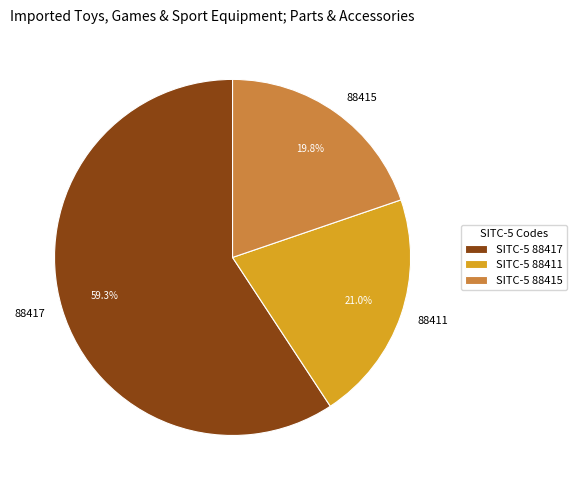

Which slice is the largest?

88417